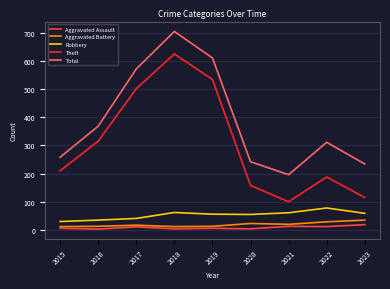

True or false: Total and Aggravated Battery intersect in this chart.

False